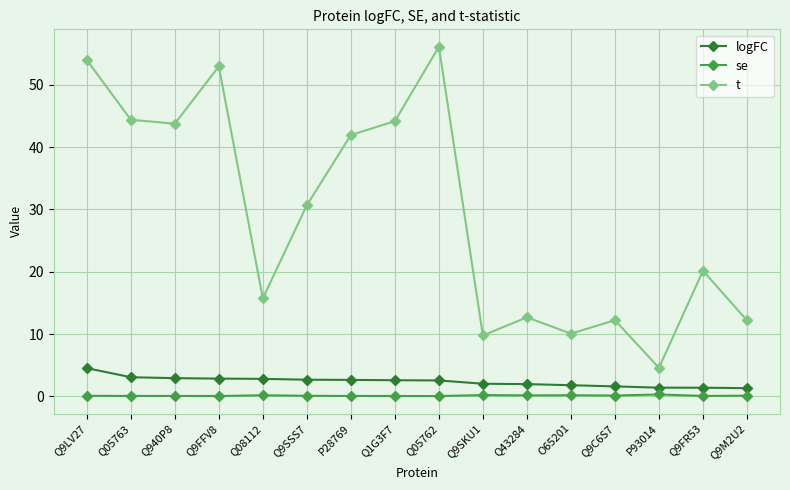

What is the value of the logFC point at the 14th from the left?

1.4